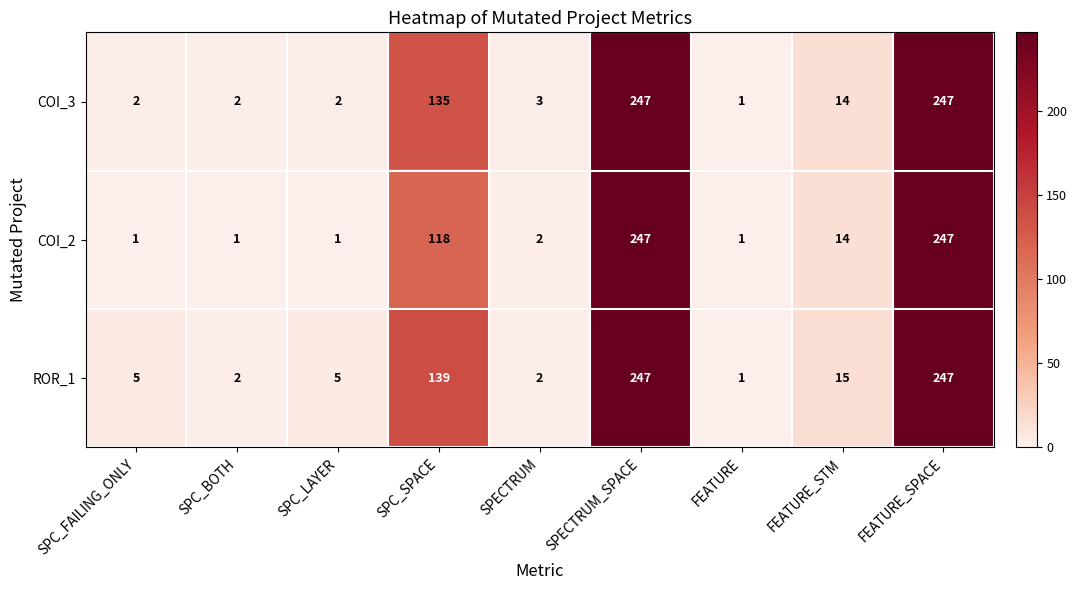

What is the maximum value shown in the chart?

247